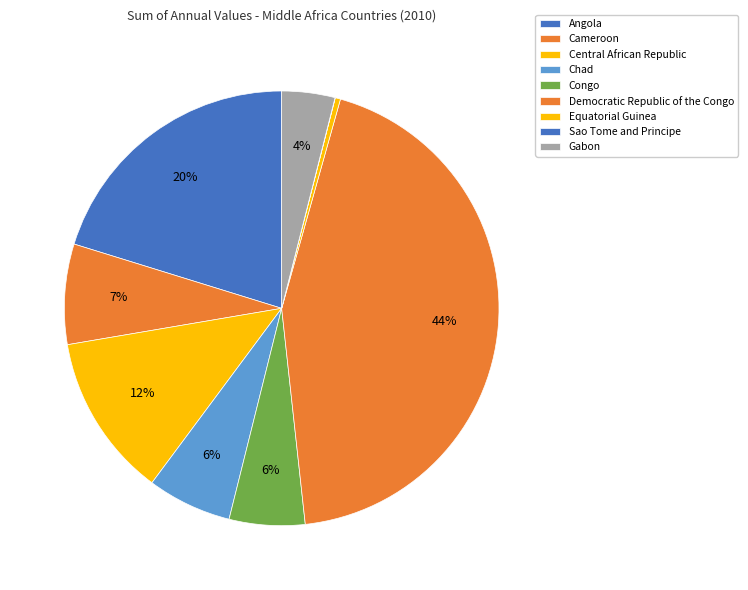

What is the largest slice in the pie chart?

Democratic Republic of the Congo